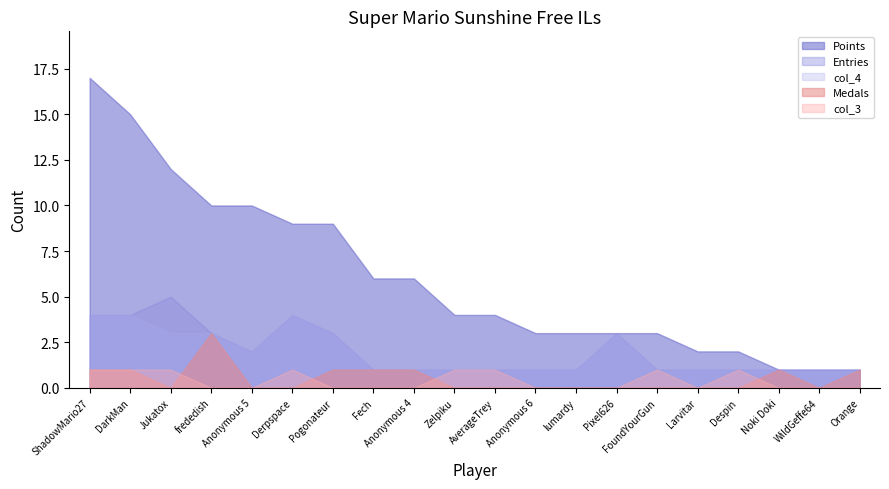

Reading right to left, transcribe all the data shown in this chart.

Points: 1	1	1	2	2	3	3	3	3	4	4	6	6	9	9	10	10	12	15	17
Medals: 1	0	1	0	0	0	0	0	0	0	0	1	1	1	0	0	3	0	1	1
Entries: 1	1	1	1	1	1	3	1	1	1	1	1	1	3	4	2	3	5	4	4
col_3: 0	0	0	1	0	1	0	0	0	1	1	0	0	0	1	0	0	1	1	1
col_4: 1	1	1	1	1	1	3	1	1	1	1	1	1	3	4	2	3	3	4	4